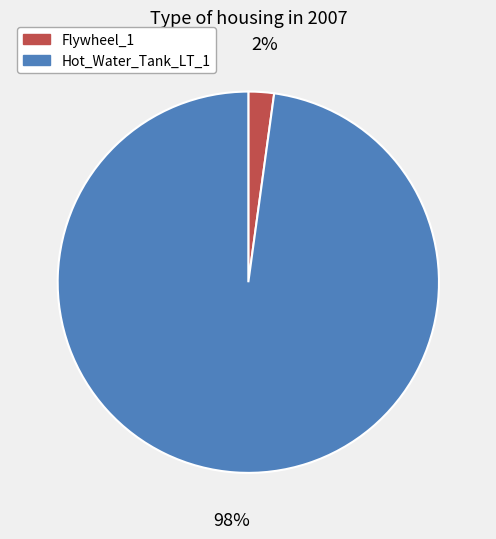

Do Flywheel_1 and Hot_Water_Tank_LT_1 together represent more than half of the pie?

Yes